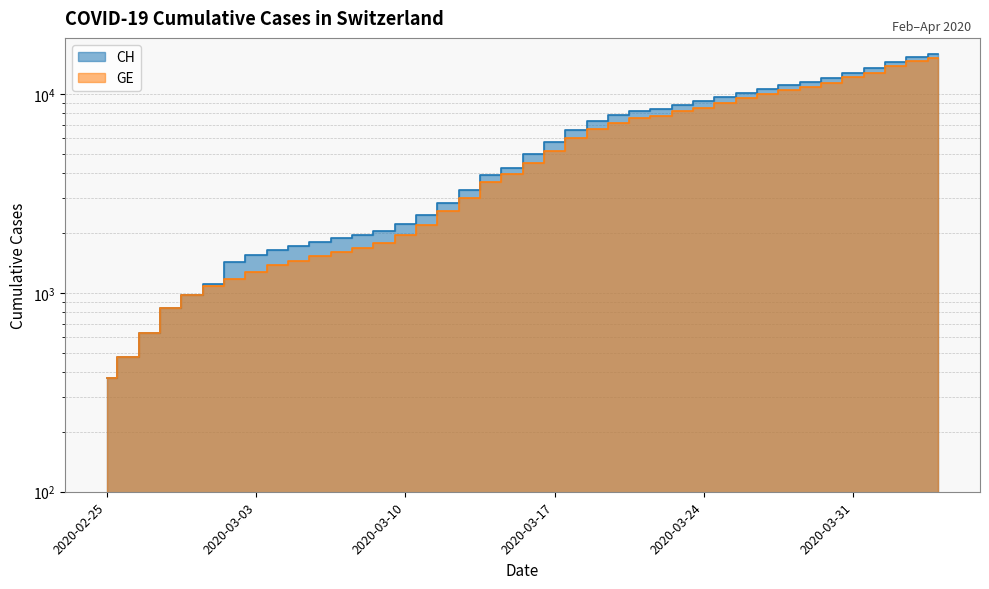

What position from the right is 2020-03-27?

9